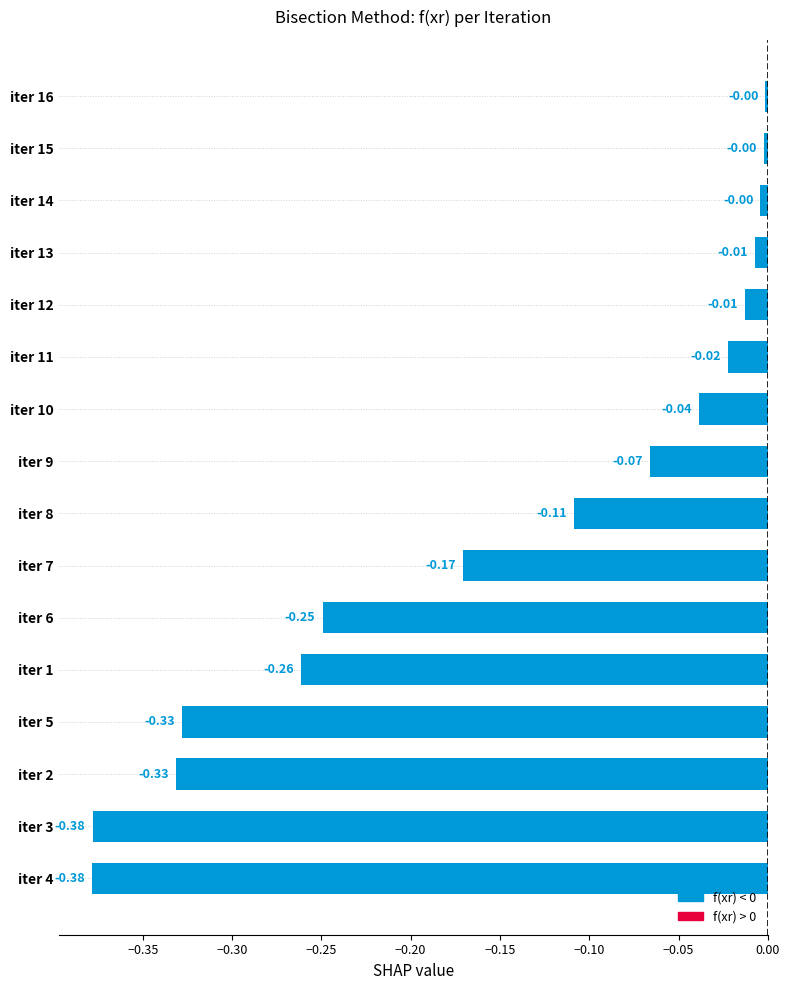

How many bars are there in total?

16